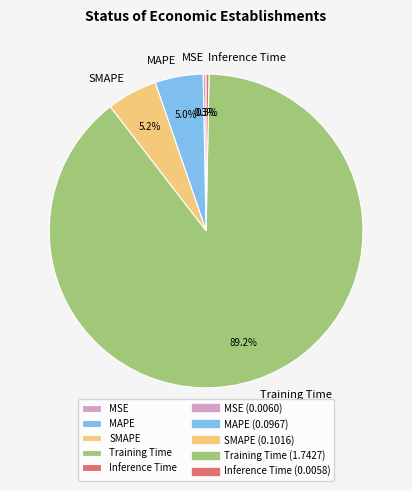

Between SMAPE and MSE, which is larger?

SMAPE